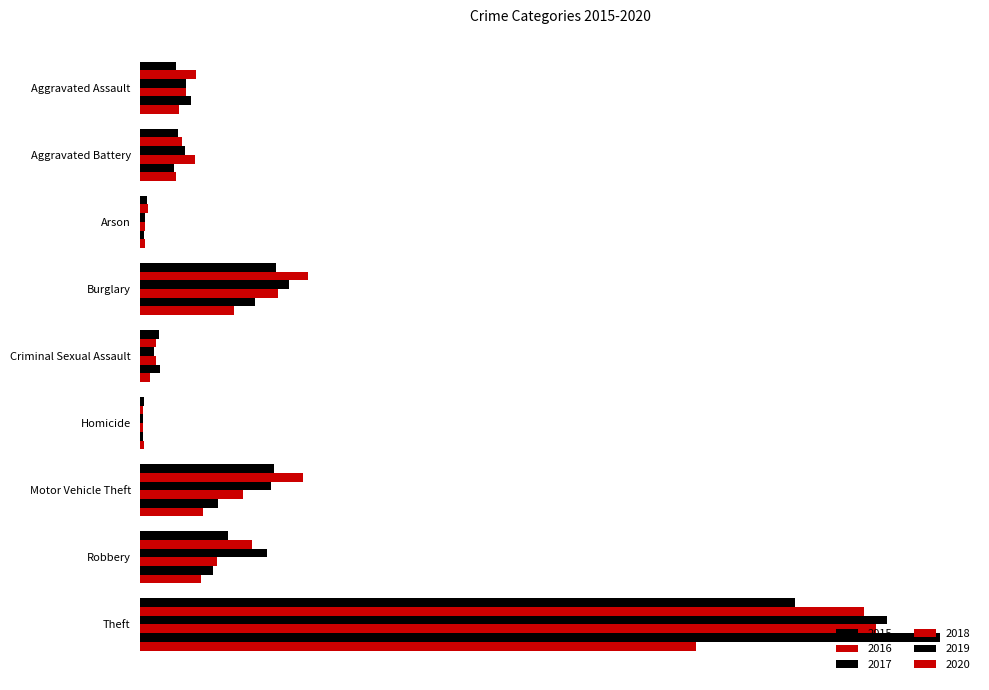

Reading left to right, transcribe all the data shown in this chart.

2015: 56	60	10	216	29	5	212	139	1041
2016: 88	66	12	266	25	4	259	178	1151
2017: 72	71	7	237	22	4	208	202	1188
2018: 72	86	7	218	24	4	163	121	1170
2019: 80	53	5	182	31	4	123	116	1272
2020: 62	57	7	148	15	5	99	97	884